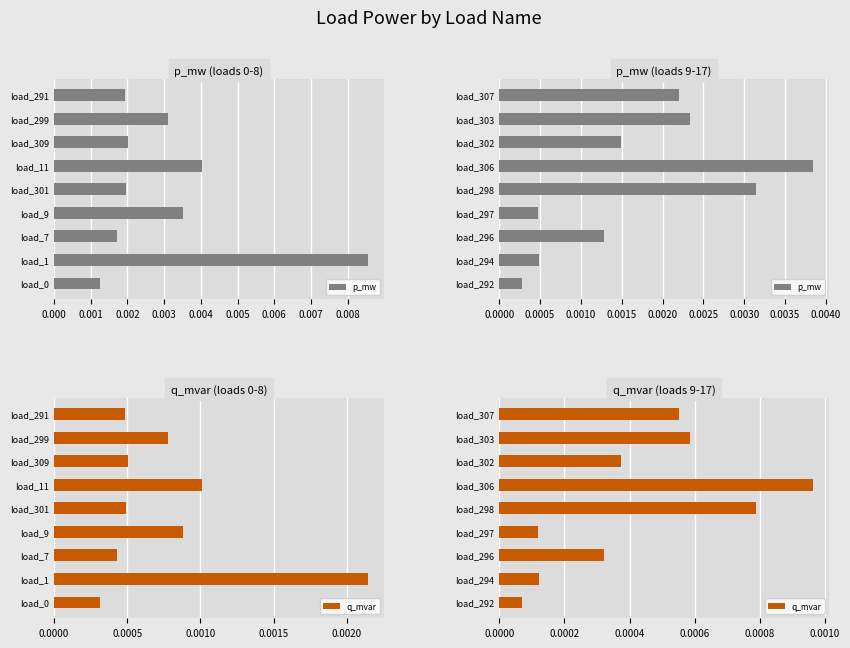

Which series changed the most between 0.004 and 0.007?

p_mw